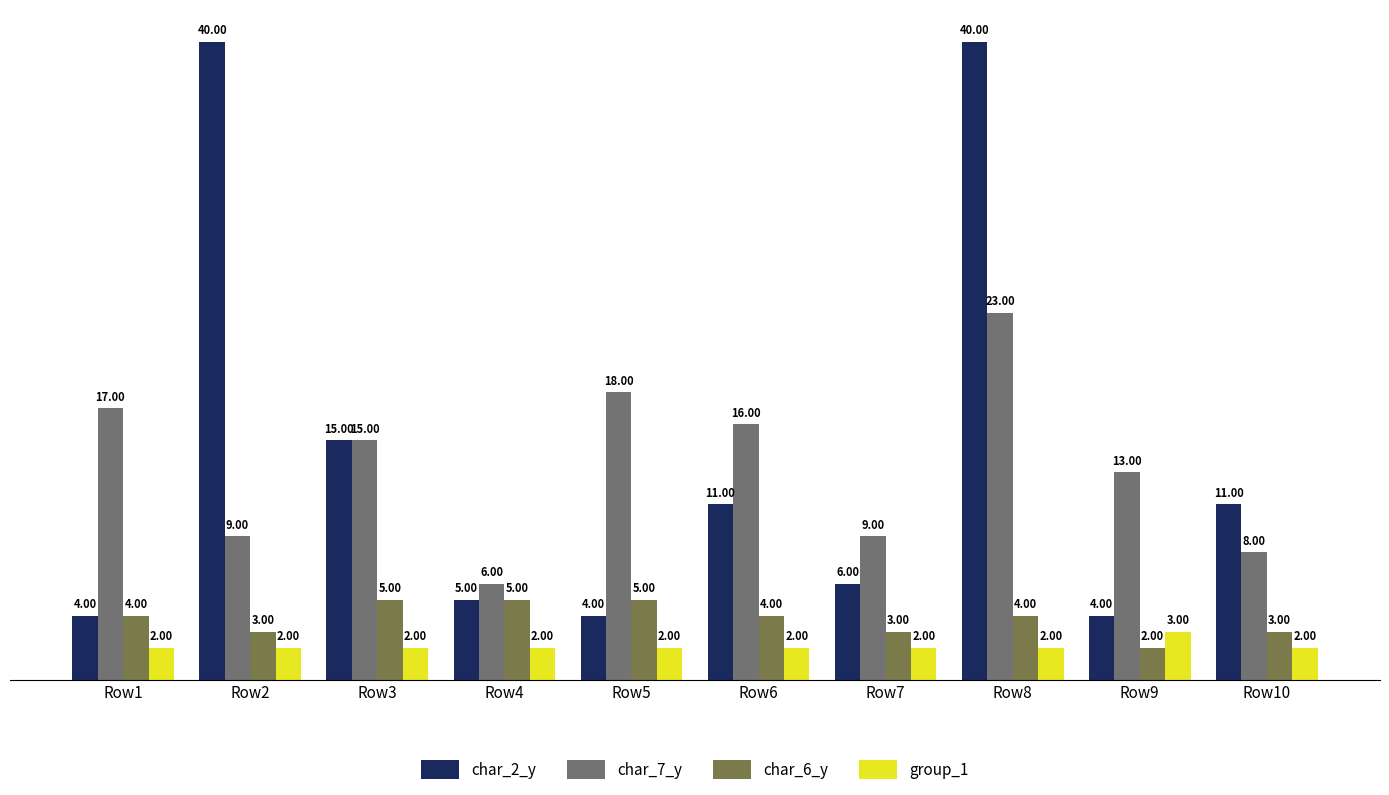

Count the char_6_y values in the range 3 to 5.

9